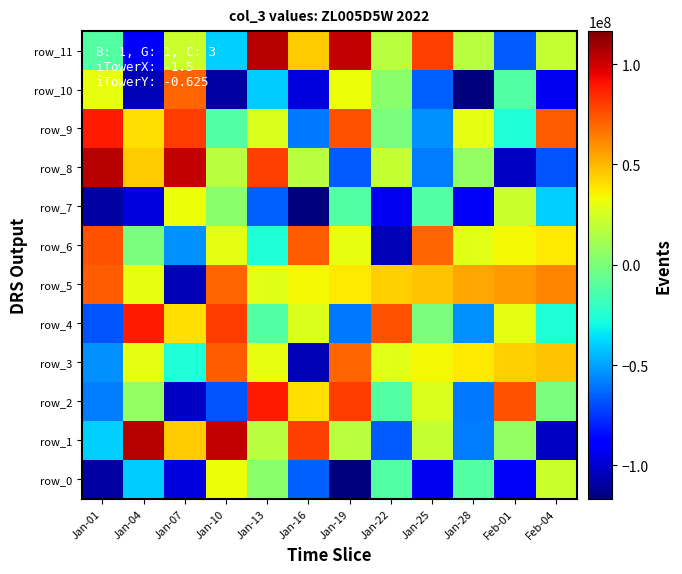

Which has a higher value, Jan-07 or Jan-04?

Jan-04